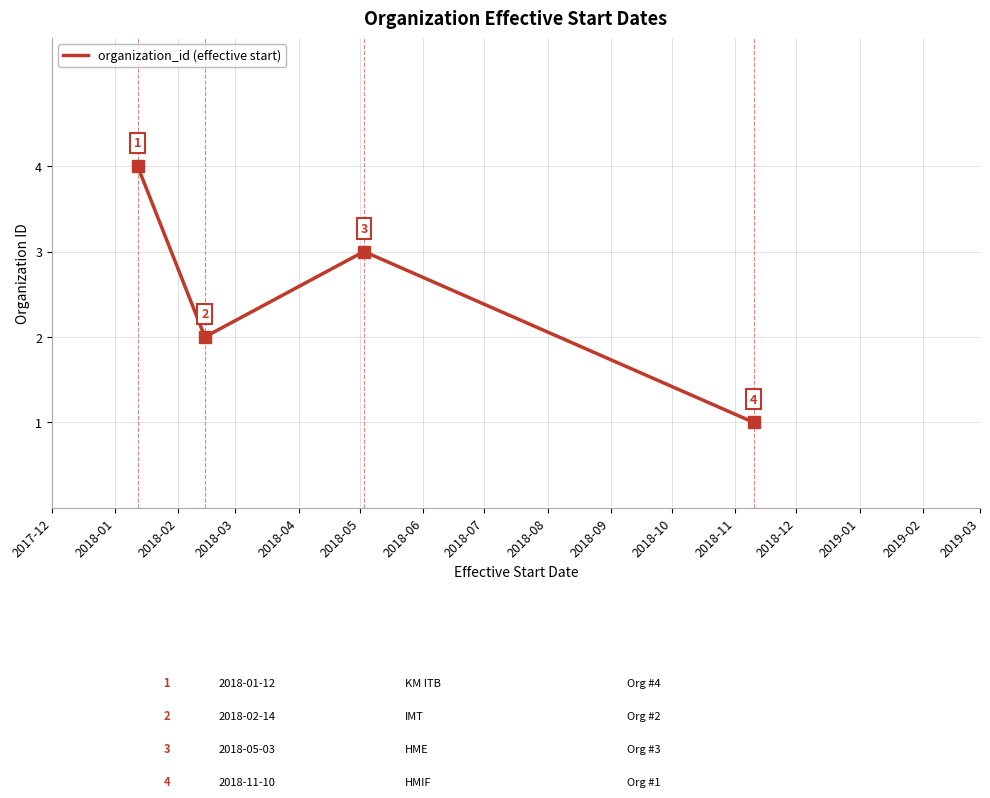

How many interior local peaks (higher than both neighbors) does the data have?

1